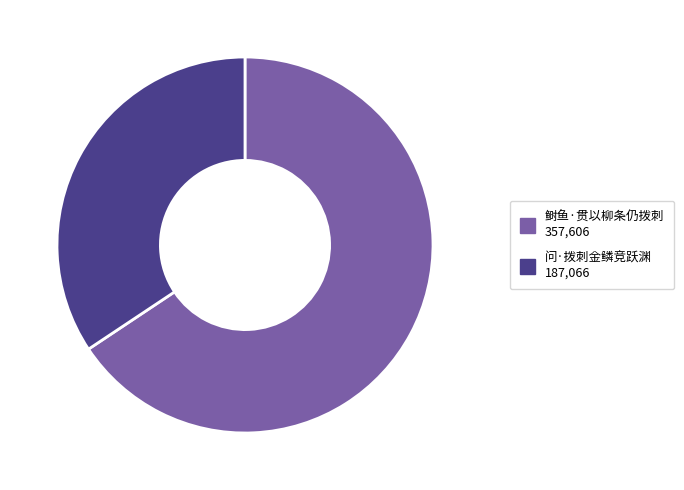

Do 鲥鱼·贯以柳条仍拨刺 and 问·拨刺金鳞竞跃渊 together represent more than half of the pie?

Yes